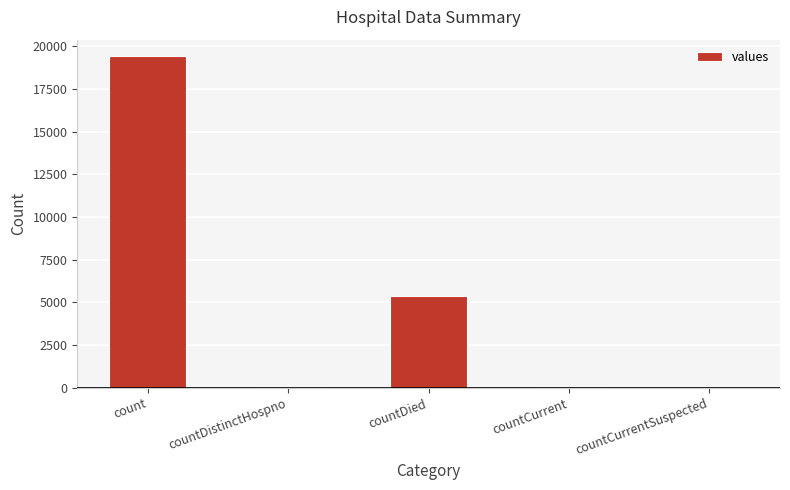

The value at count is 19420. True or false?

True